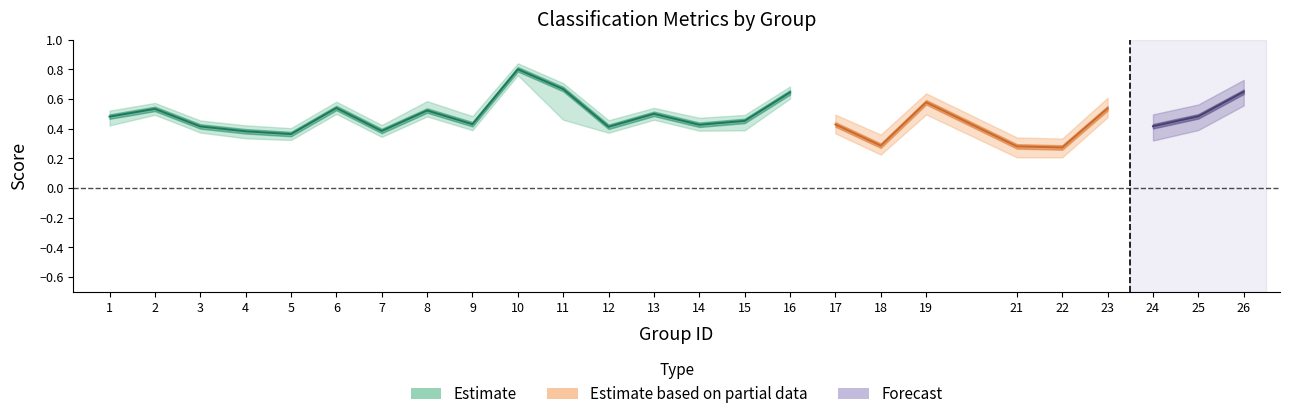

At which category is the sum across all series the highest?

10